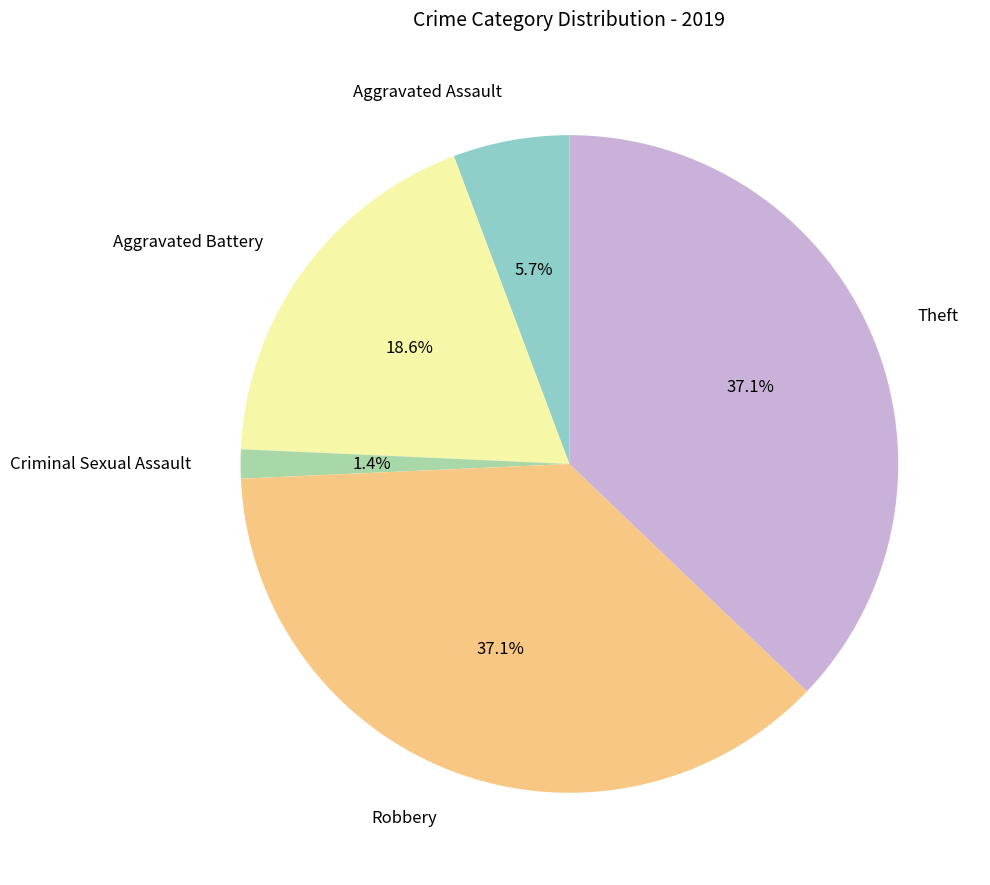

To the nearest percent, what is the combined percentage of Theft and Criminal Sexual Assault?

39%